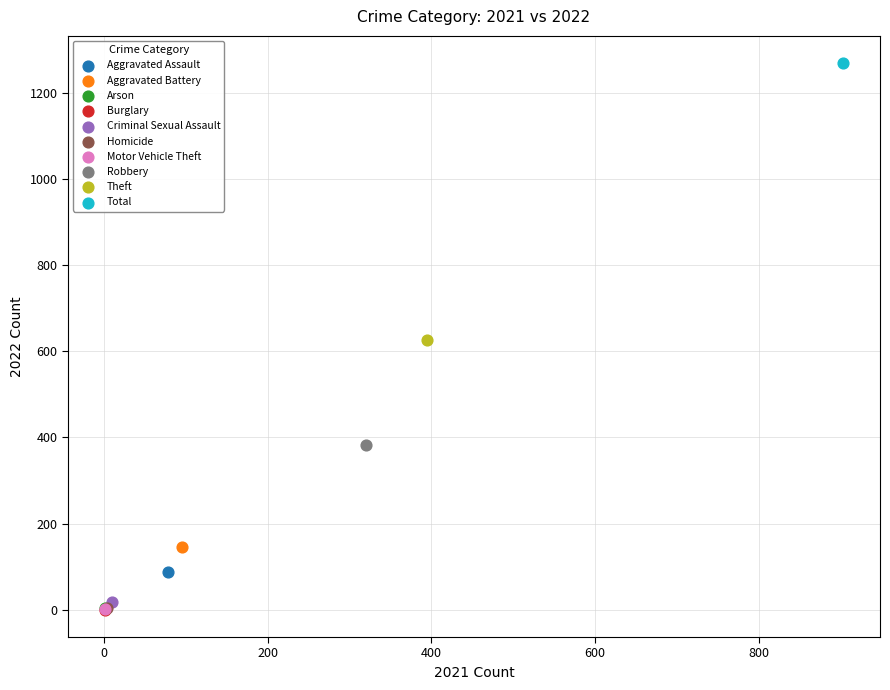

Which series reaches the maximum Y coordinate?

Total